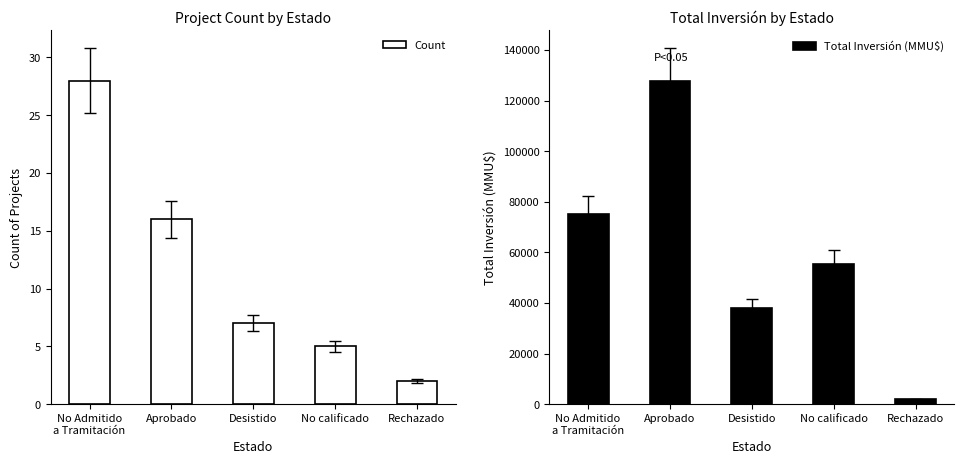

The Total Inversión (MMU$) series shows 127925 at Aprobado. True or false?

True